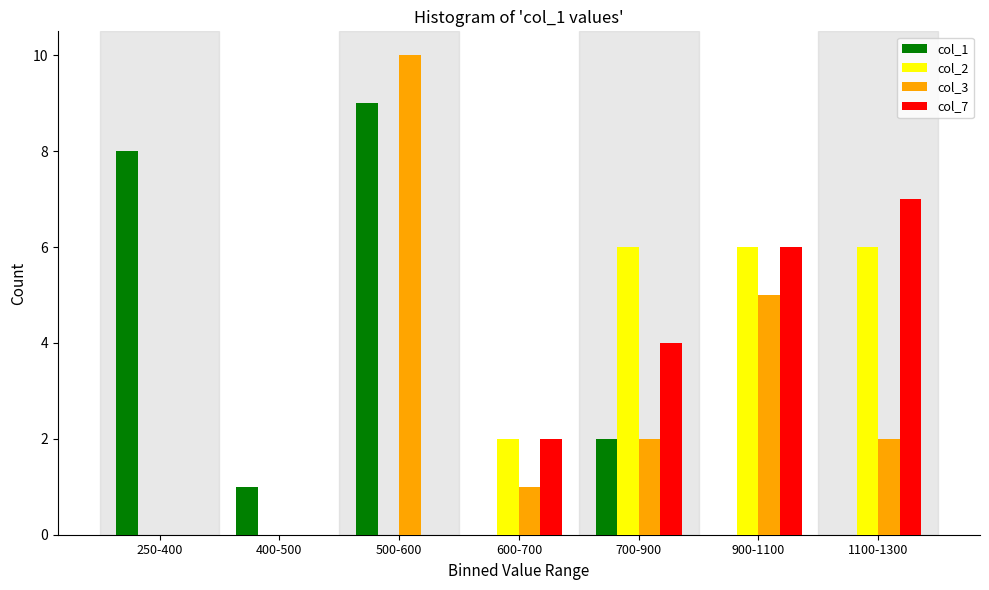

Reading right to left, transcribe all the data shown in this chart.

col_1: 1100-1300=0	900-1100=0	700-900=2	600-700=0	500-600=9	400-500=1	250-400=8
col_2: 1100-1300=6	900-1100=6	700-900=6	600-700=2	500-600=0	400-500=0	250-400=0
col_3: 1100-1300=2	900-1100=5	700-900=2	600-700=1	500-600=10	400-500=0	250-400=0
col_7: 1100-1300=7	900-1100=6	700-900=4	600-700=2	500-600=0	400-500=0	250-400=0